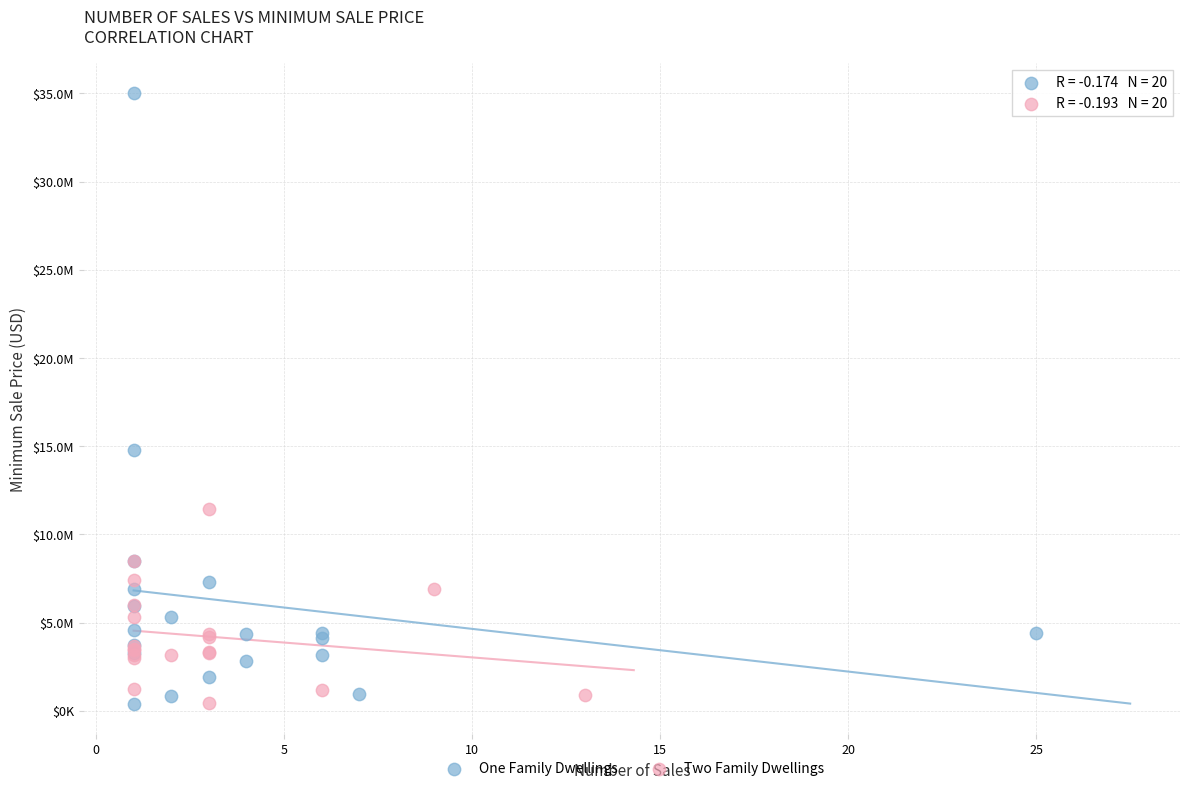

What are all the series names shown in the legend?

One Family Dwellings, Two Family Dwellings